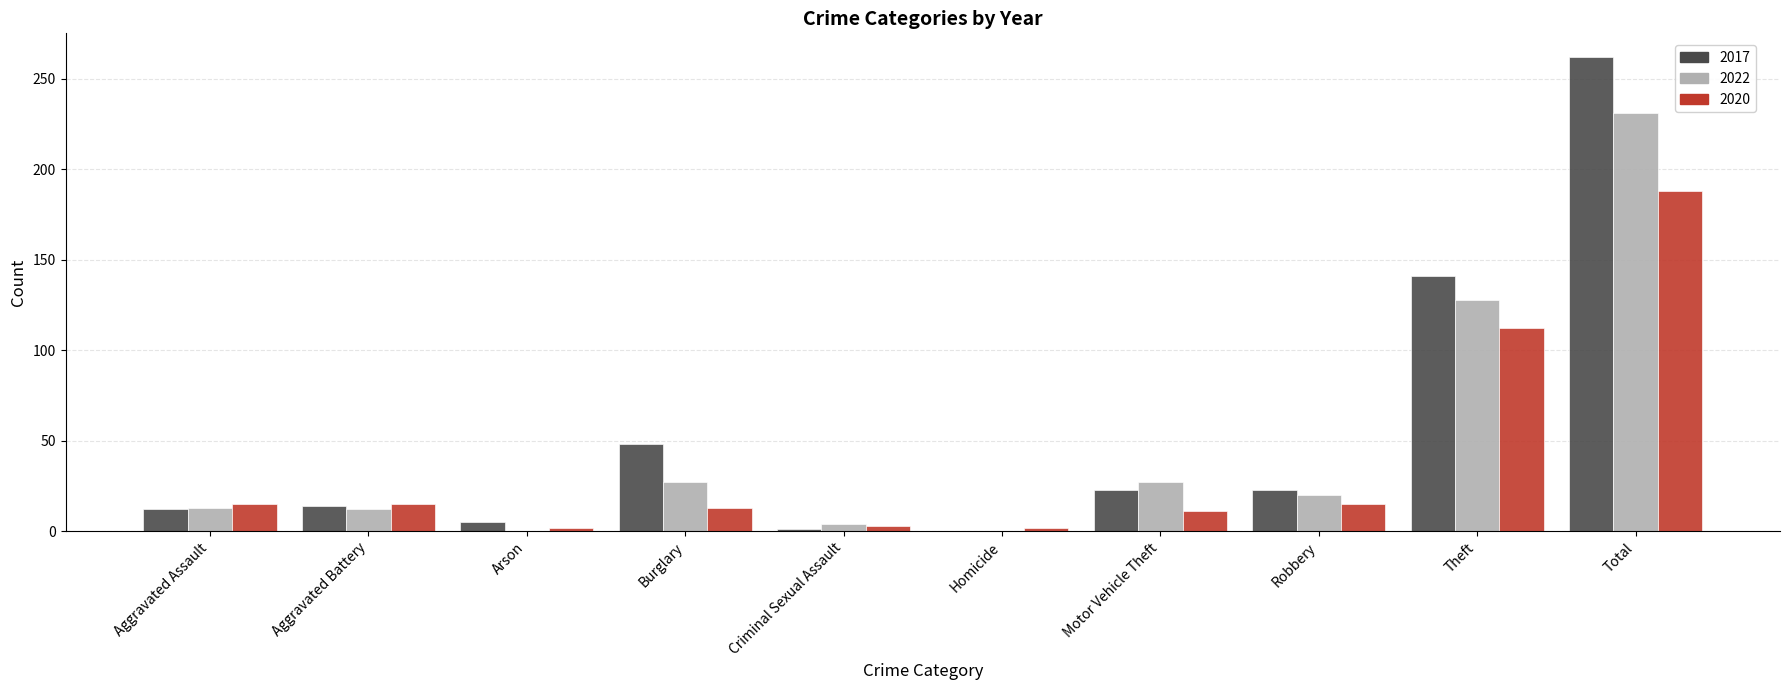

True or false: 2020 has a value of 11 at Motor Vehicle Theft.

True